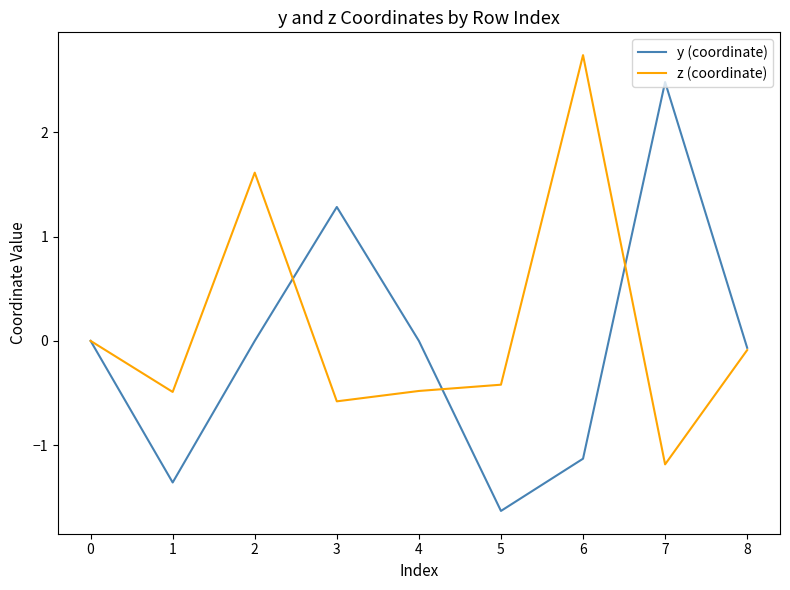

How many interior local valleys does the y (coordinate) series have?

2